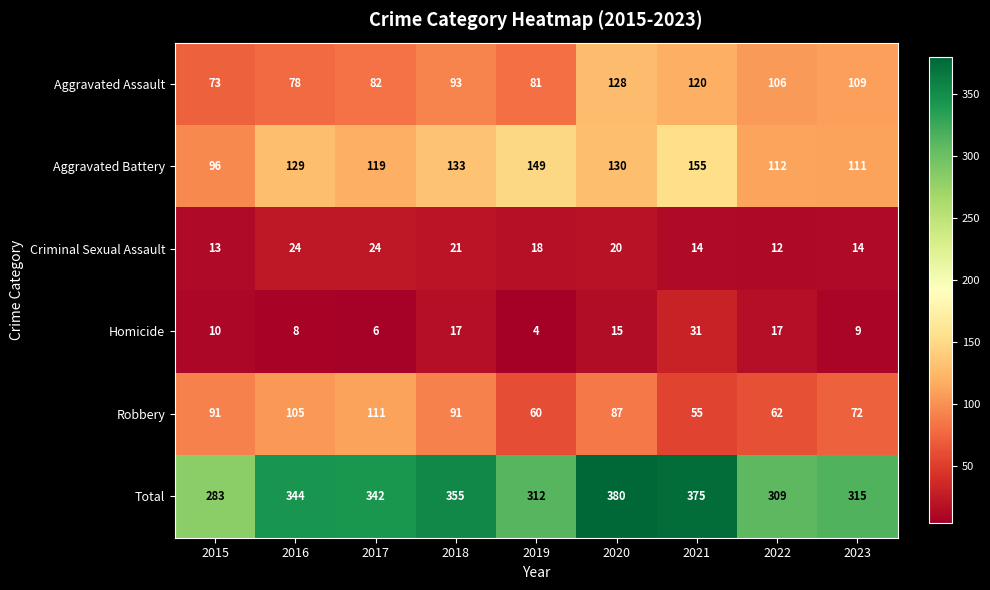

Where is Robbery nearest to the value 83?

2020